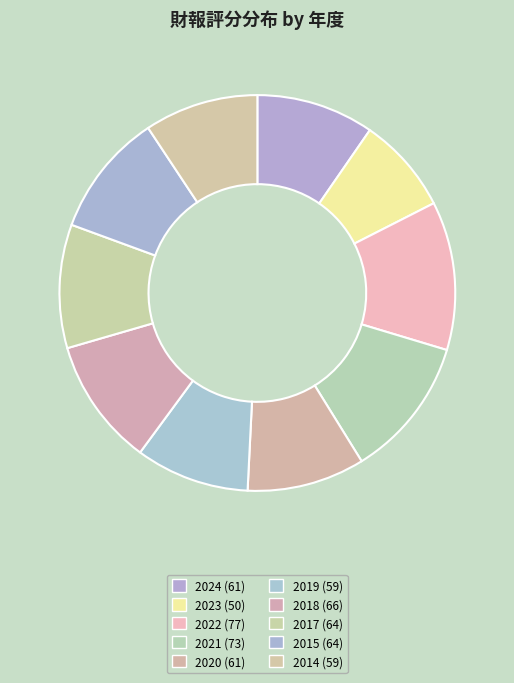

What is the smallest slice in the pie chart?

2023